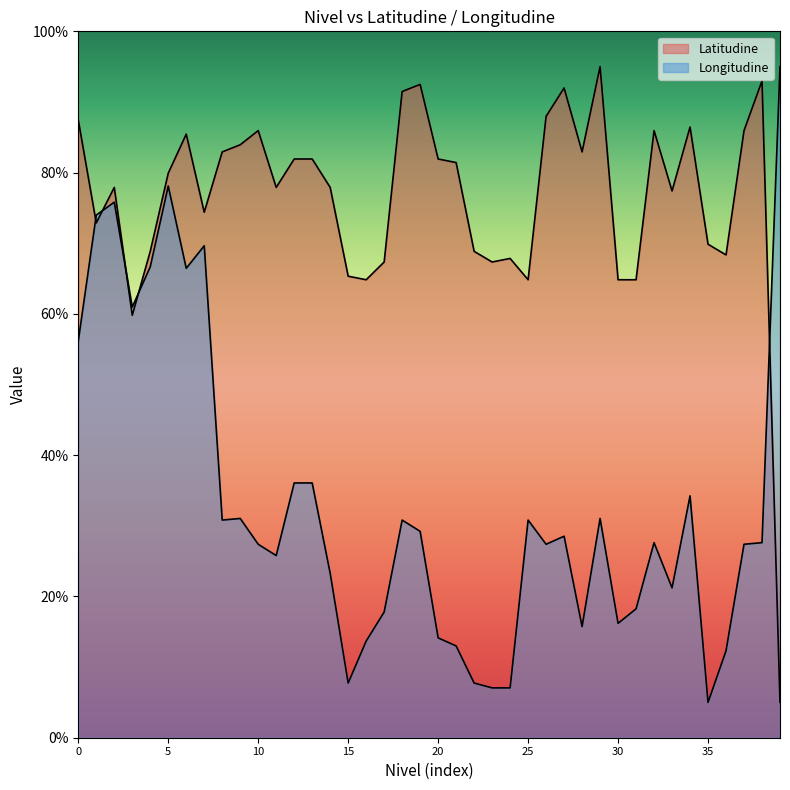

Rank the series by their average value, from highest to lowest.

Latitudine, Longitudine